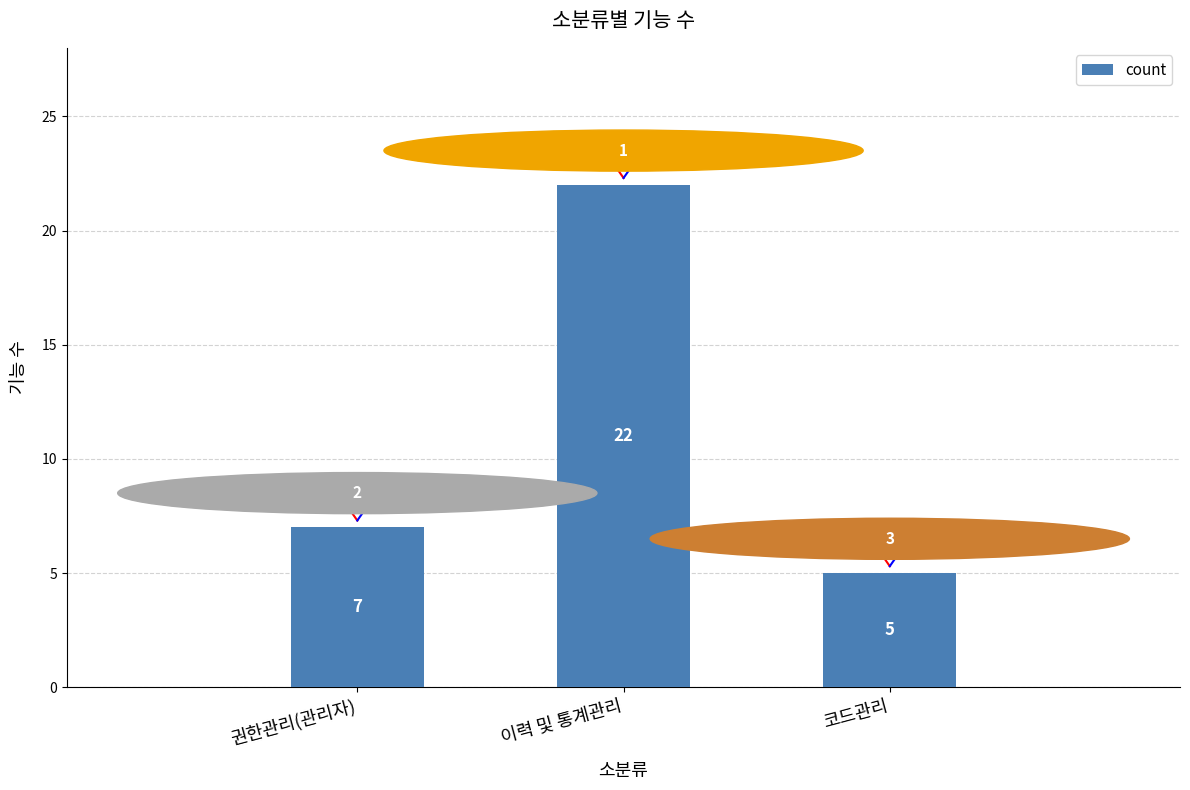

Reading left to right, transcribe all the data shown in this chart.

권한관리(관리자)=7	이력 및 통계관리=22	코드관리=5